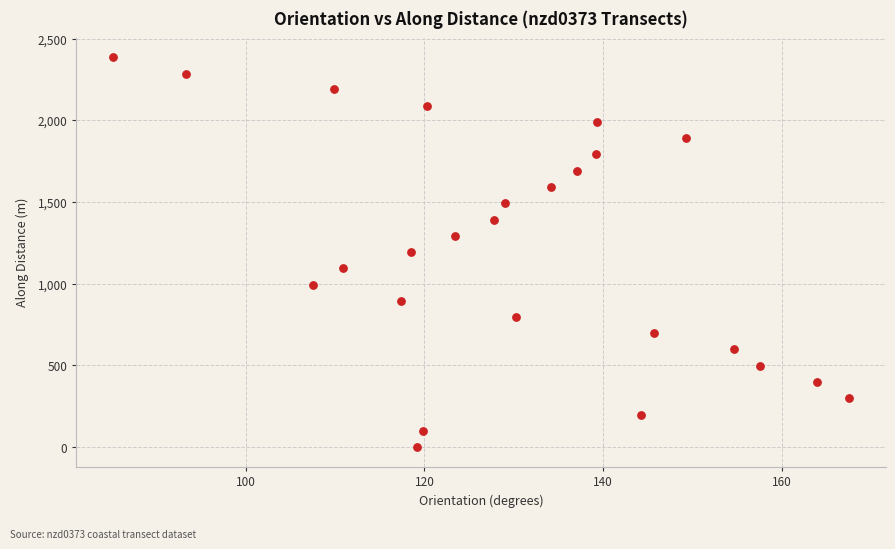

What is the range of X values (max minus min)?

82.4